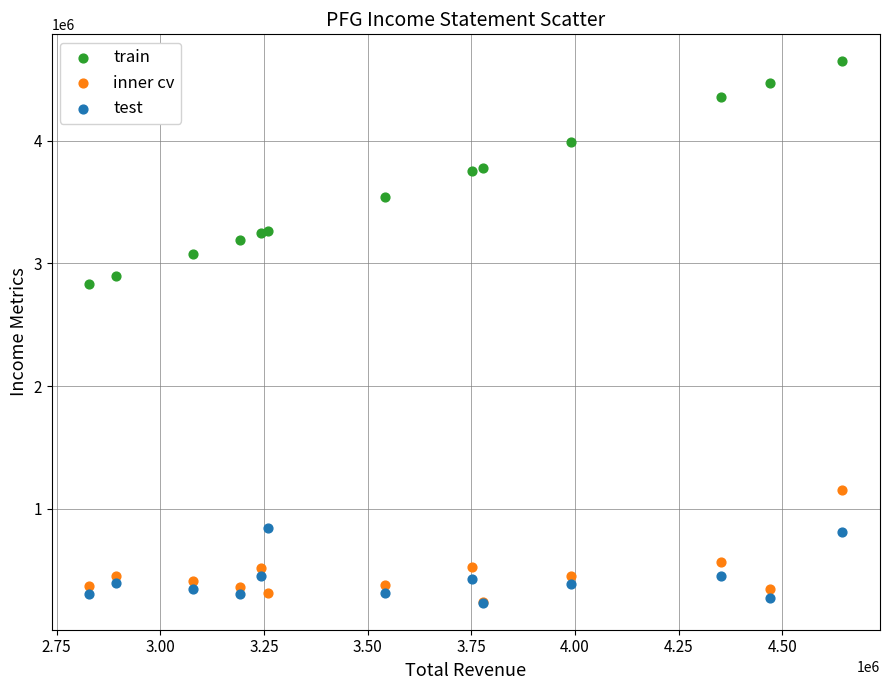

Across all series, what Y value is closest to 2440450?

2829300